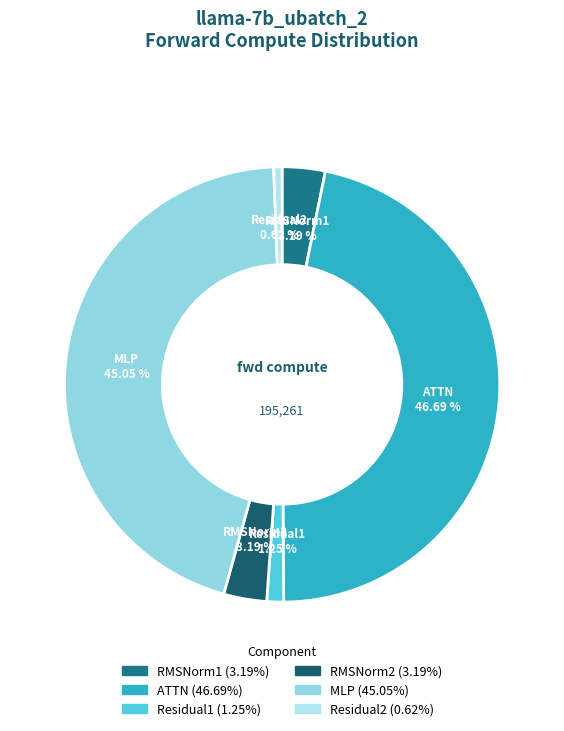

The RMSNorm1 slice represents 13% of the pie. True or false?

False